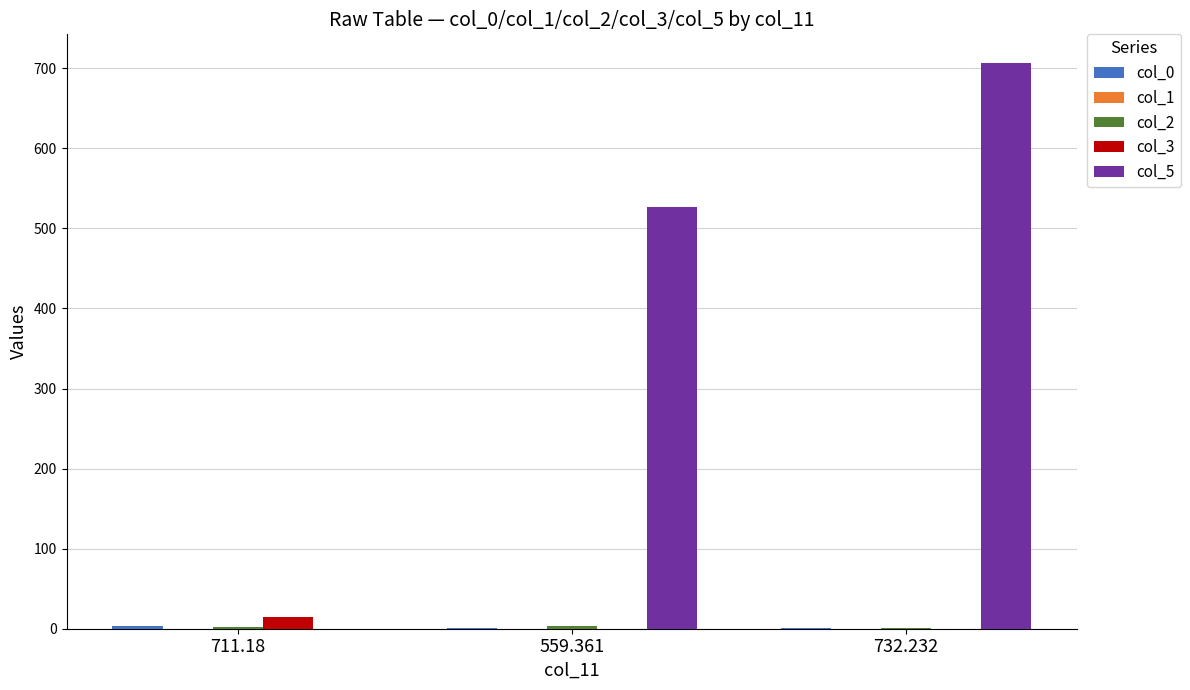

Are the bars grouped side by side (vs. stacked)?

Yes